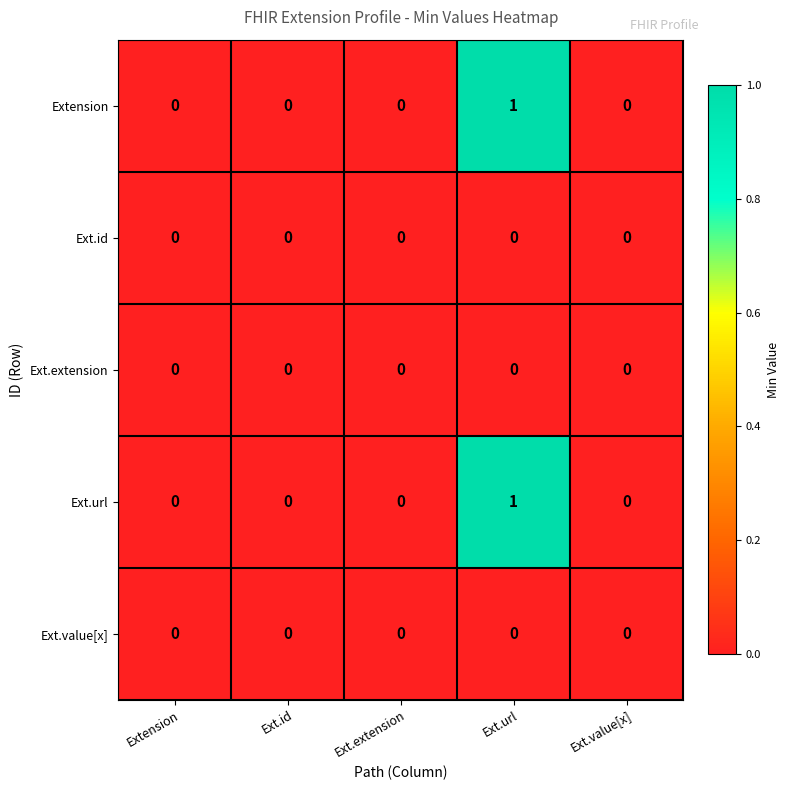

The value of Ext.url at Ext.id is -1. True or false?

False